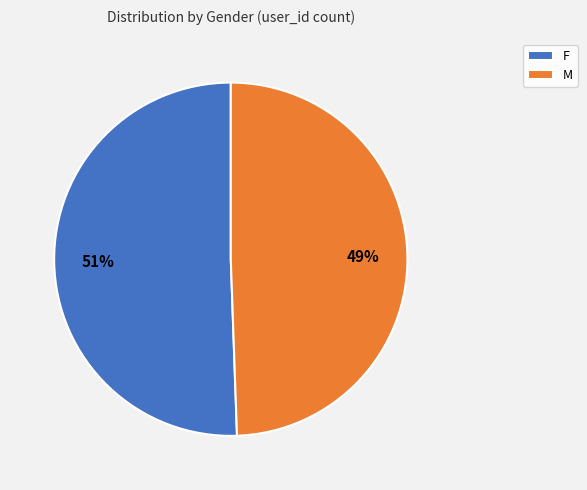

How many segments does this pie chart have?

2